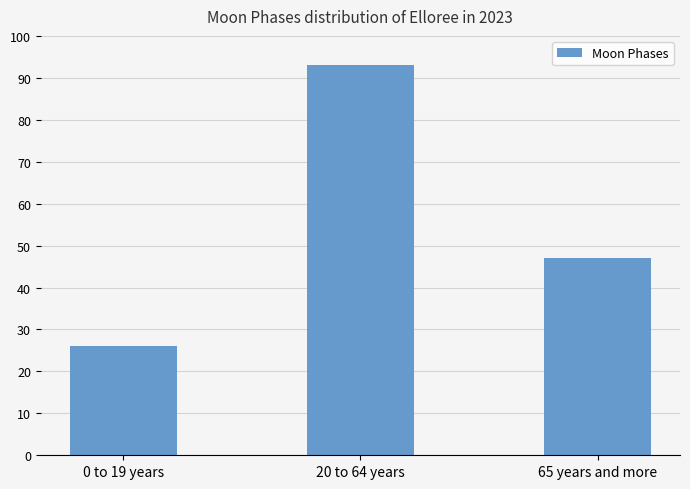

Does the chart contain any negative values?

No